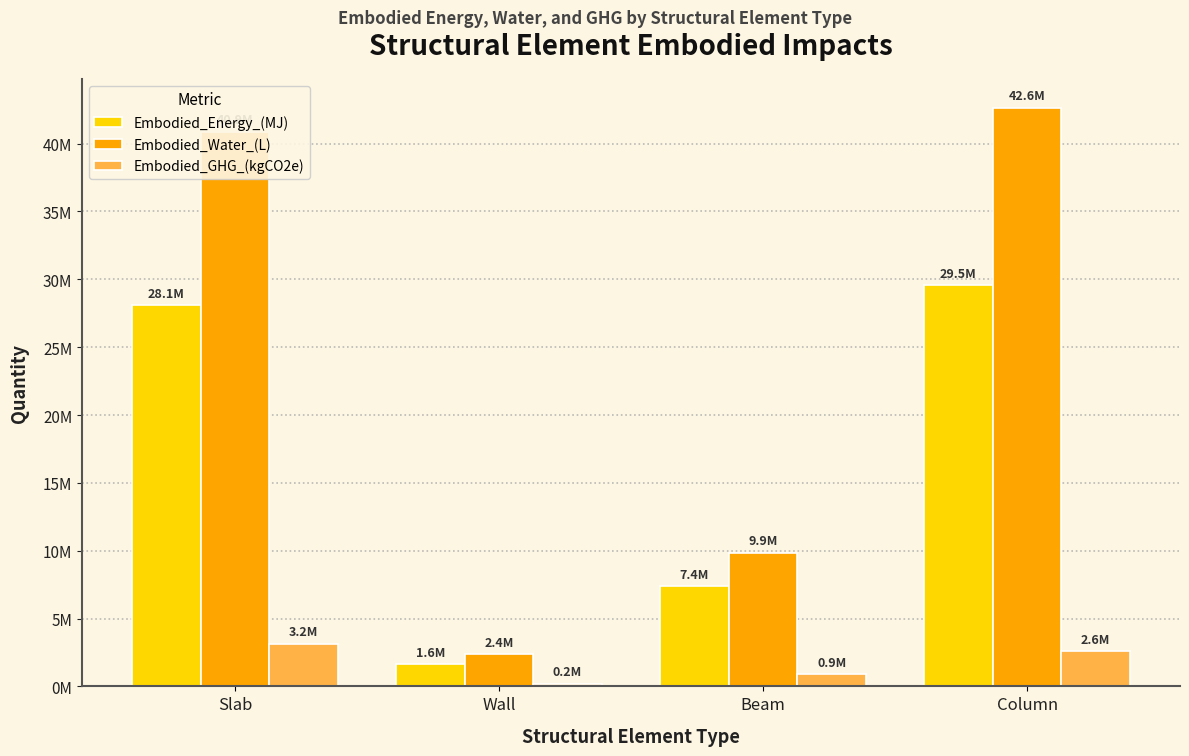

Reading left to right, list all the values displayed in this chart.

Embodied_Energy_(MJ): 28092997.9	1646977.8	7378056.3	29546971.0
Embodied_Water_(L): 40883288.1	2383780.1	9854003.8	42631412.2
Embodied_GHG_(kgCO2e): 3153368.8	196406.2	878848.3	2605150.8